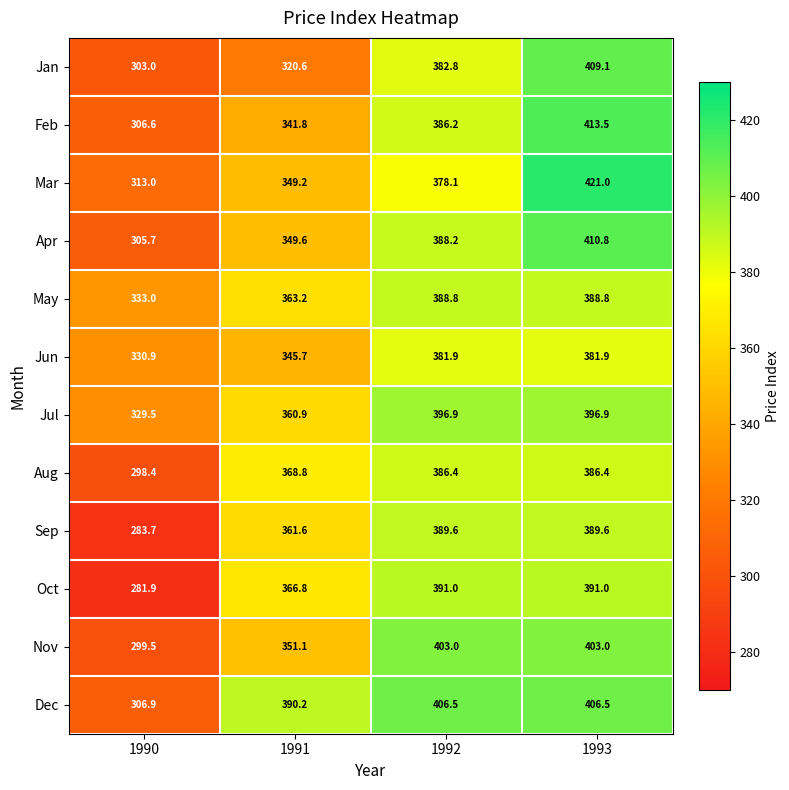

Which series changed the most between 1992 and 1993?

Mar